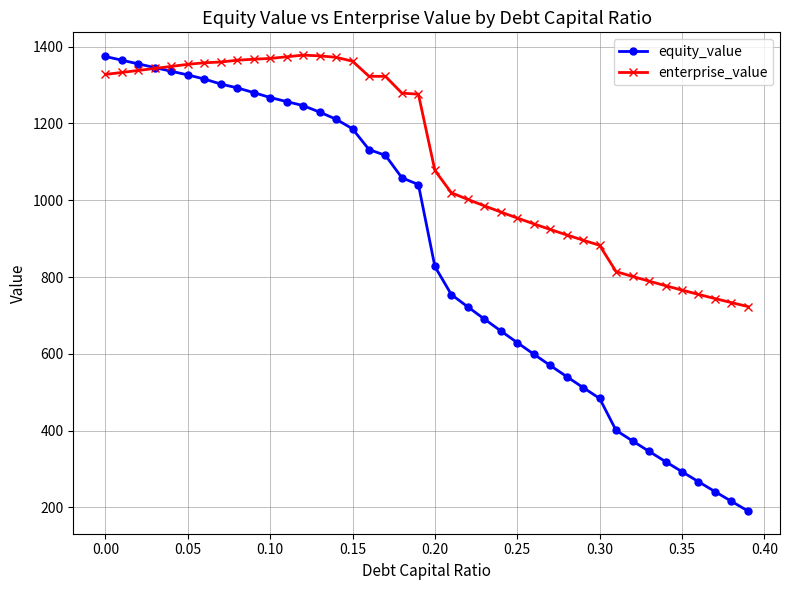

Which series has the widest spread of values?

equity_value